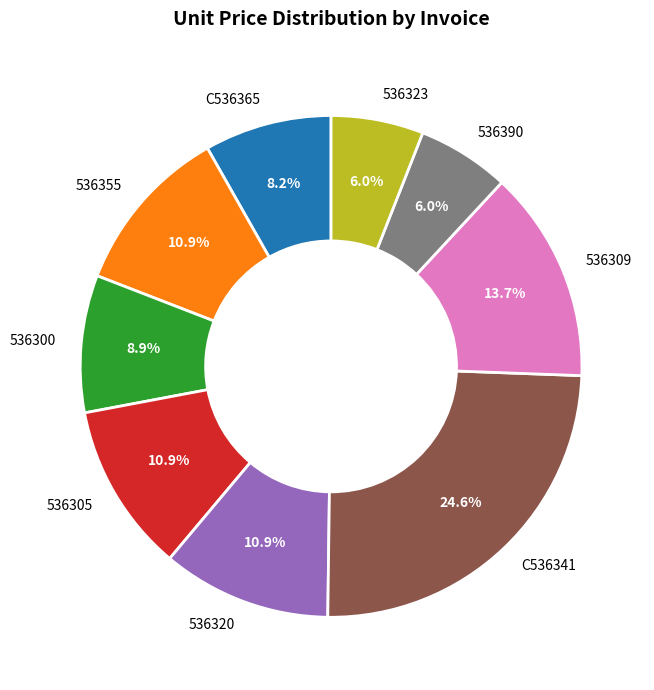

To the nearest percent, what is the combined percentage of 536355 and 536300?

20%